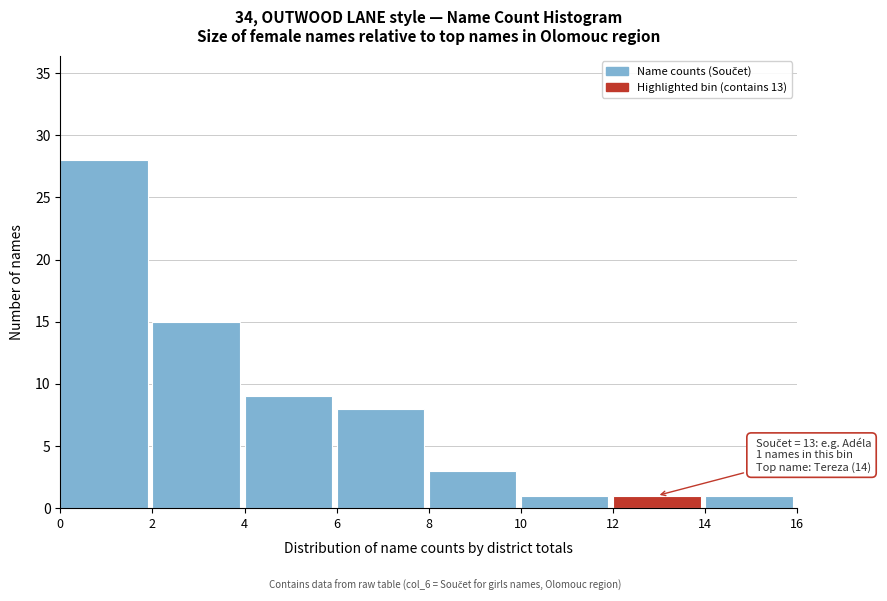

Which range on the x-axis has the tallest bar?

0 to 2